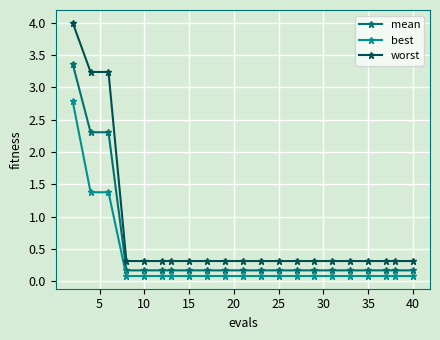

What is the value of the worst point at the 11th from the left?

0.3